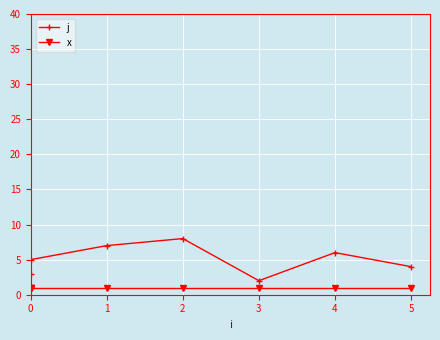

True or false: x and j intersect in this chart.

False